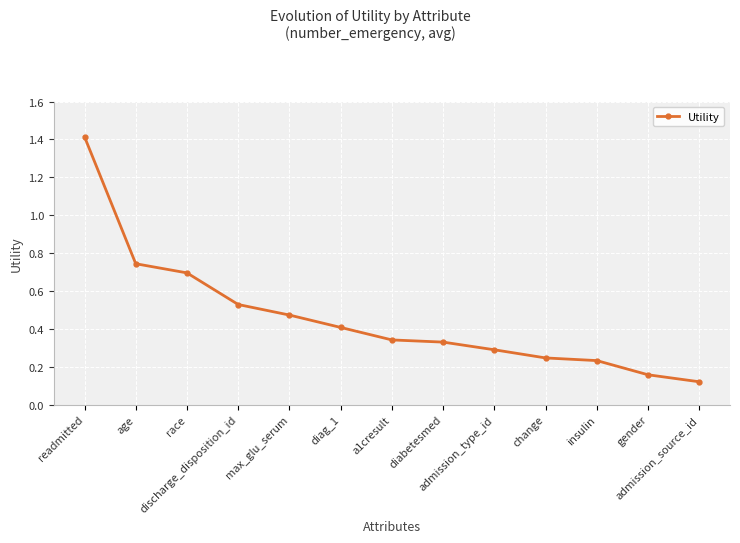

How many lines are shown in the chart?

1